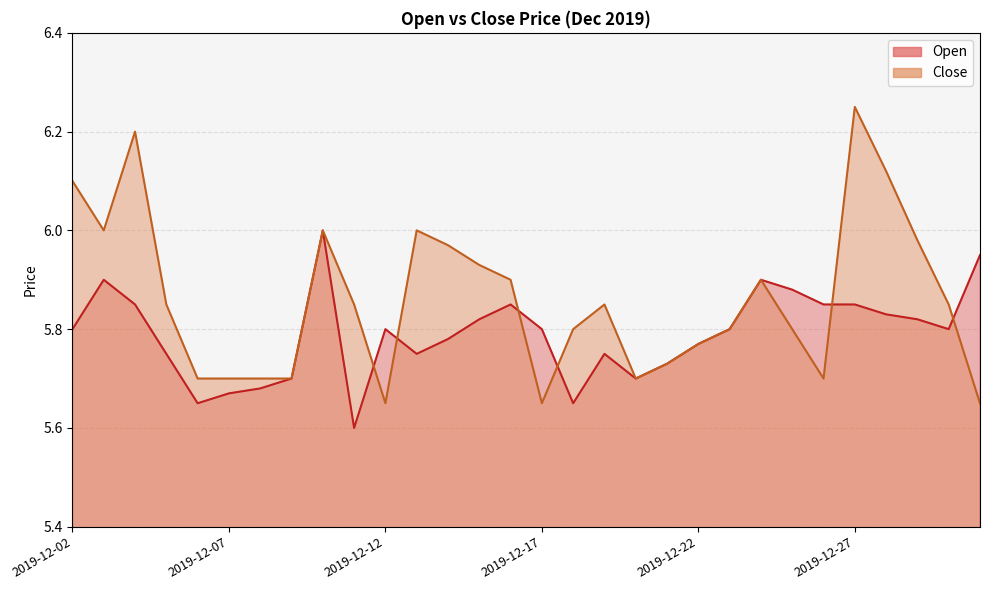

Where is the first local maximum for Close?

2019-12-04